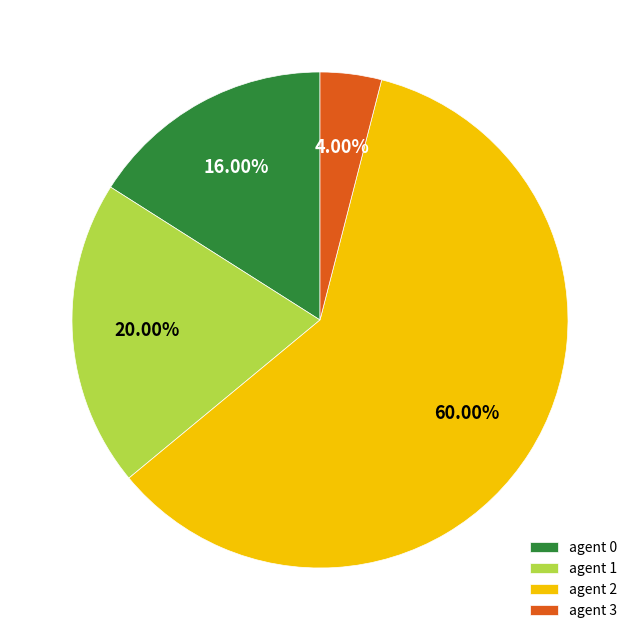

Does agent 2 account for over 50% of the chart?

Yes